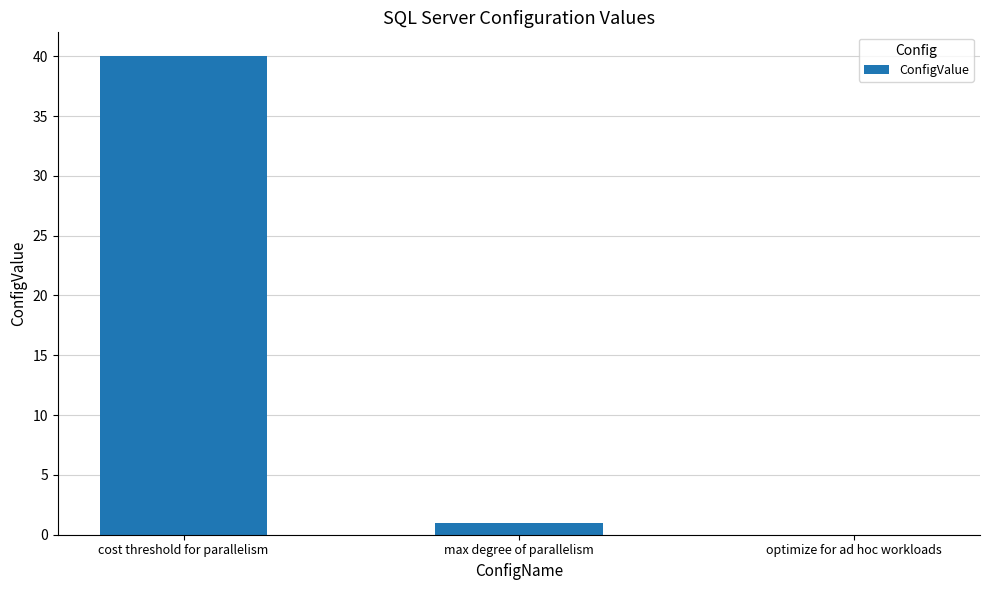

Which label corresponds to the largest value in the chart?

cost threshold for parallelism